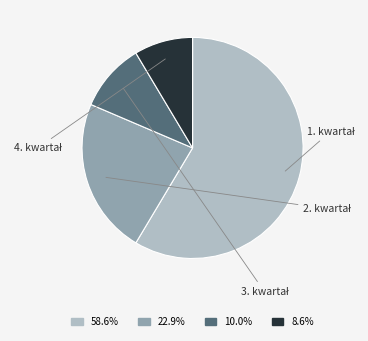

Combined, do 58.6% and 10.0% account for over 50%?

Yes